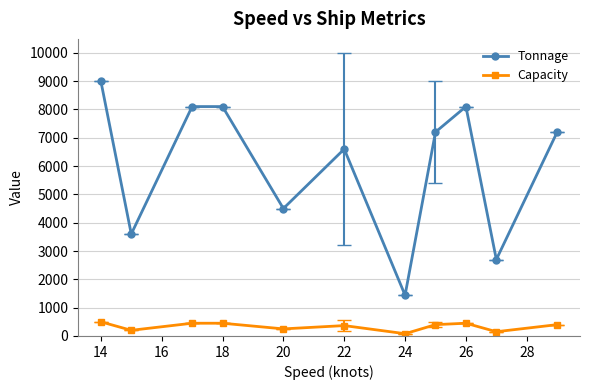

What is the greatest value displayed?

9000.0